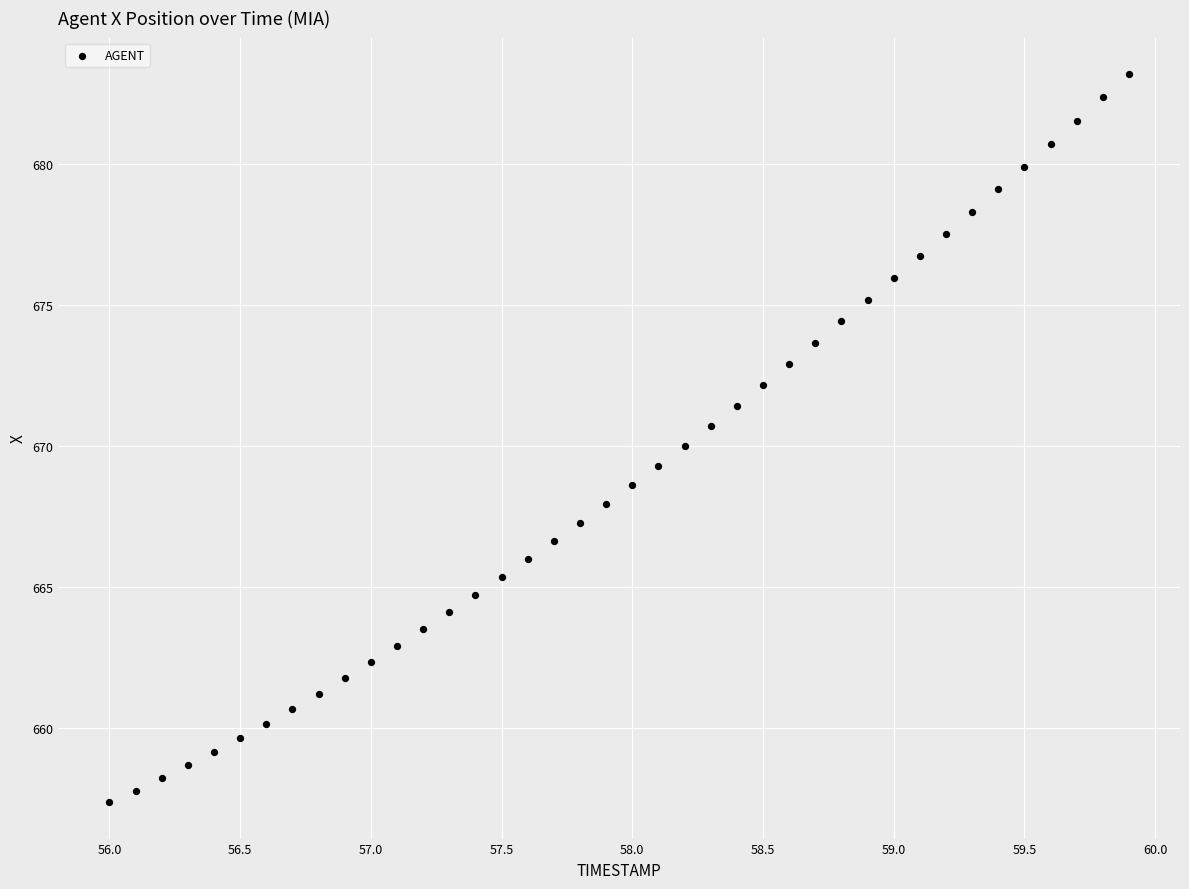

What is the range of Y values (max minus min)?

25.9